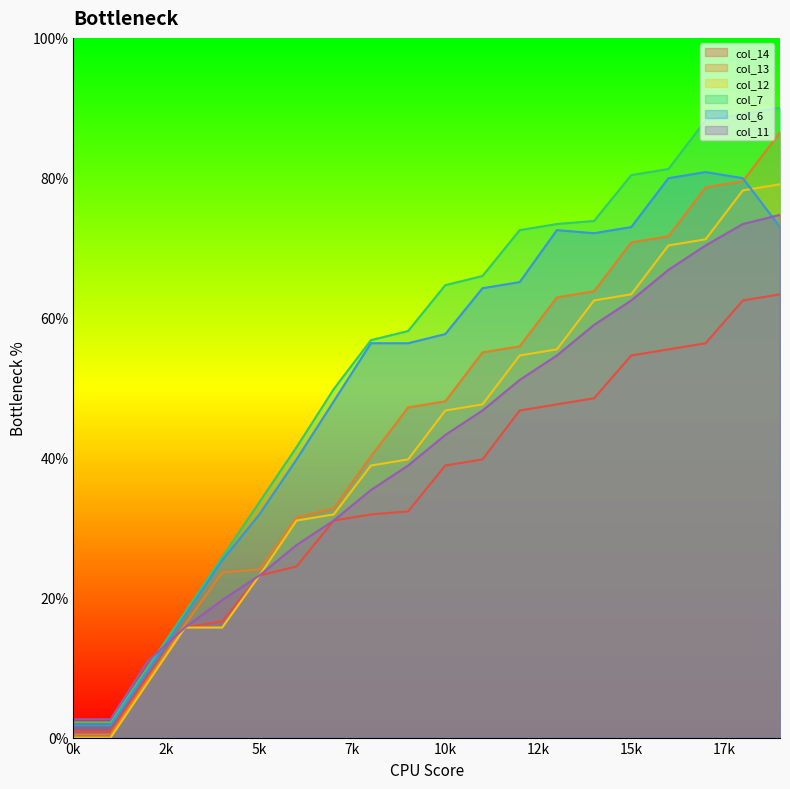

What is the difference between the maximum and second lowest values in the col_11 series?

72.1